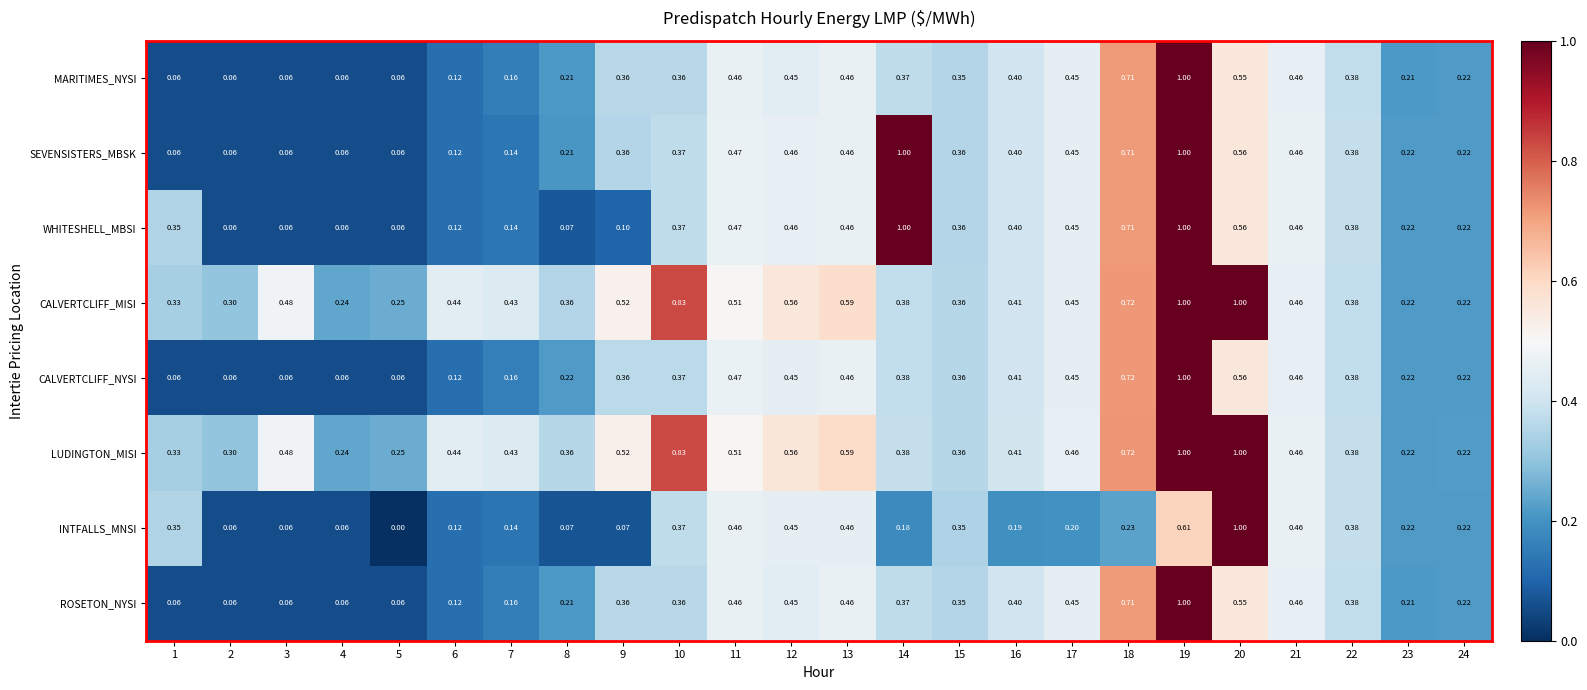

Which series has the largest range (max minus min)?

INTFALLS_MNSI